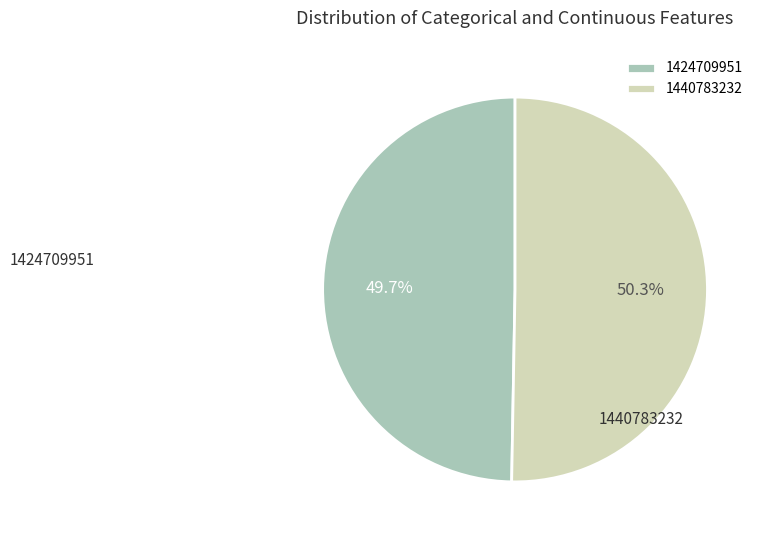

Is the sum of 1424709951 and 1440783232 greater than half?

Yes